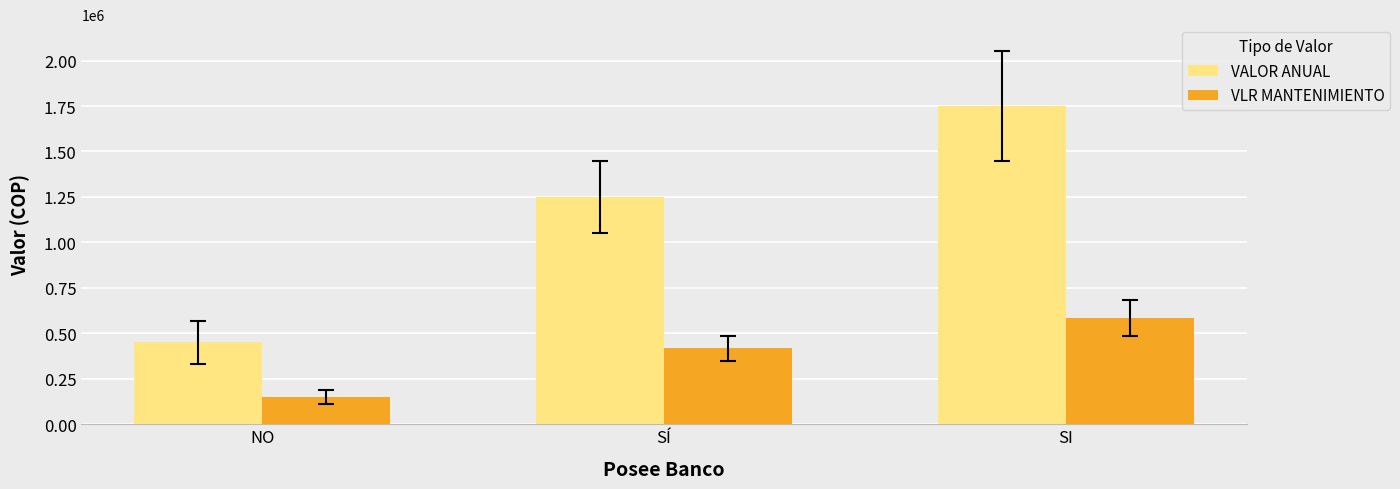

Which series has the largest total across all categories?

VALOR ANUAL